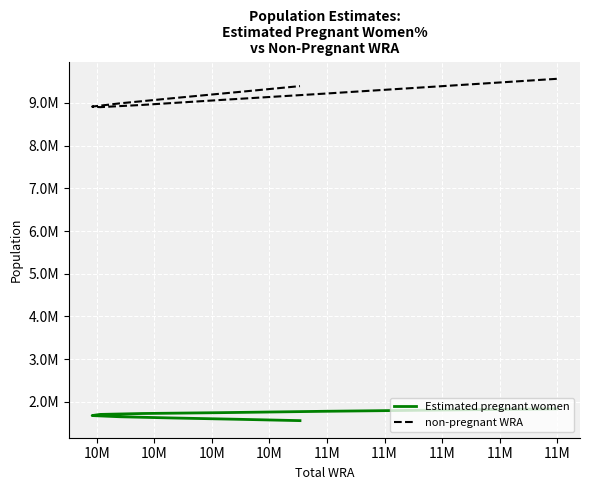

What is the smallest value displayed?

1558569.9